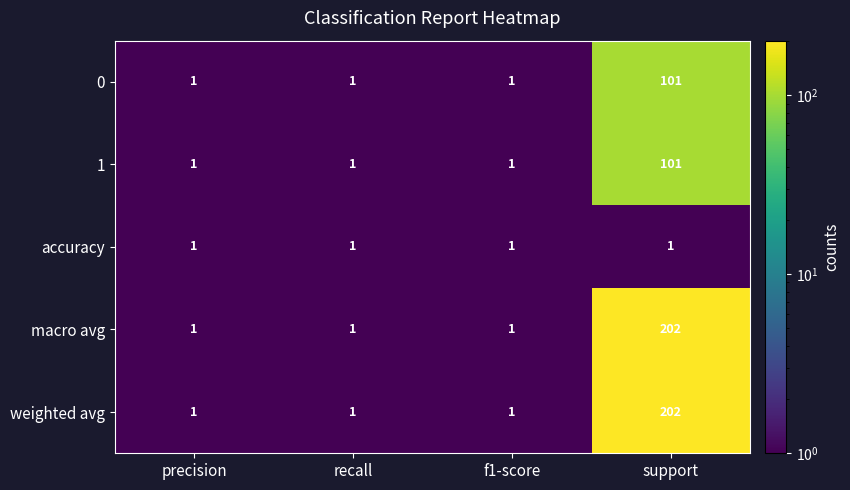

The value of 1 at support is 136. True or false?

False